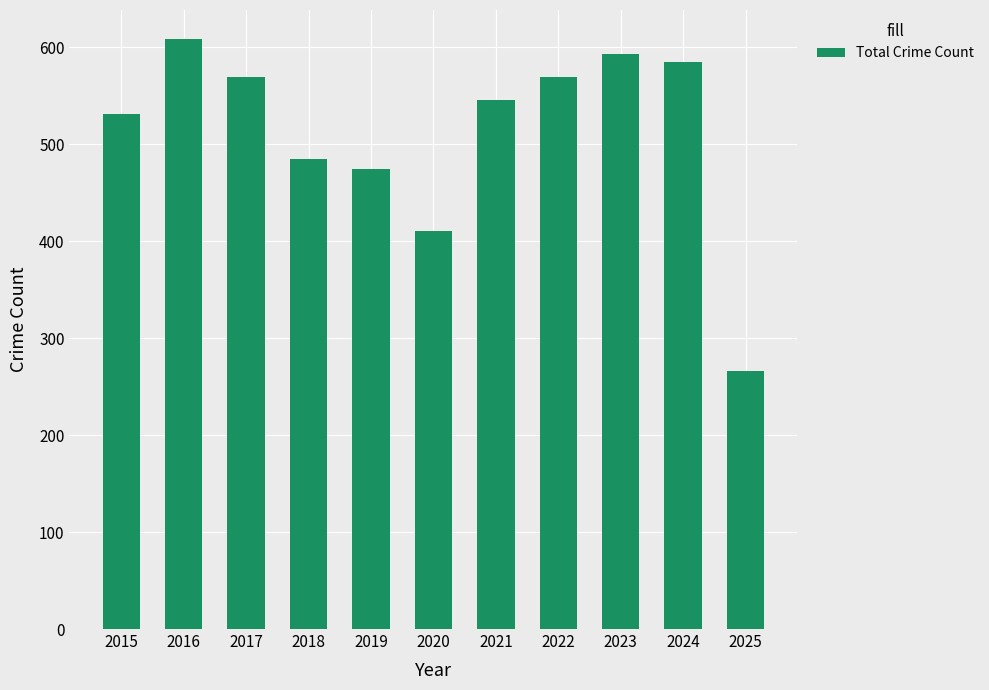

What is the difference between the maximum and minimum values?

342